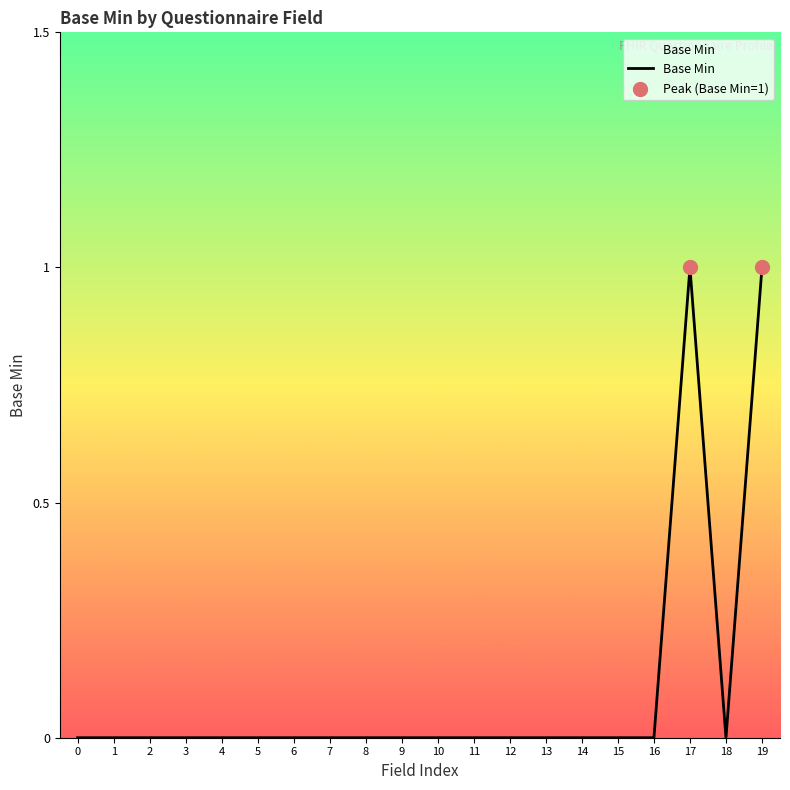

True or false: the data shows 0 at 4.

True